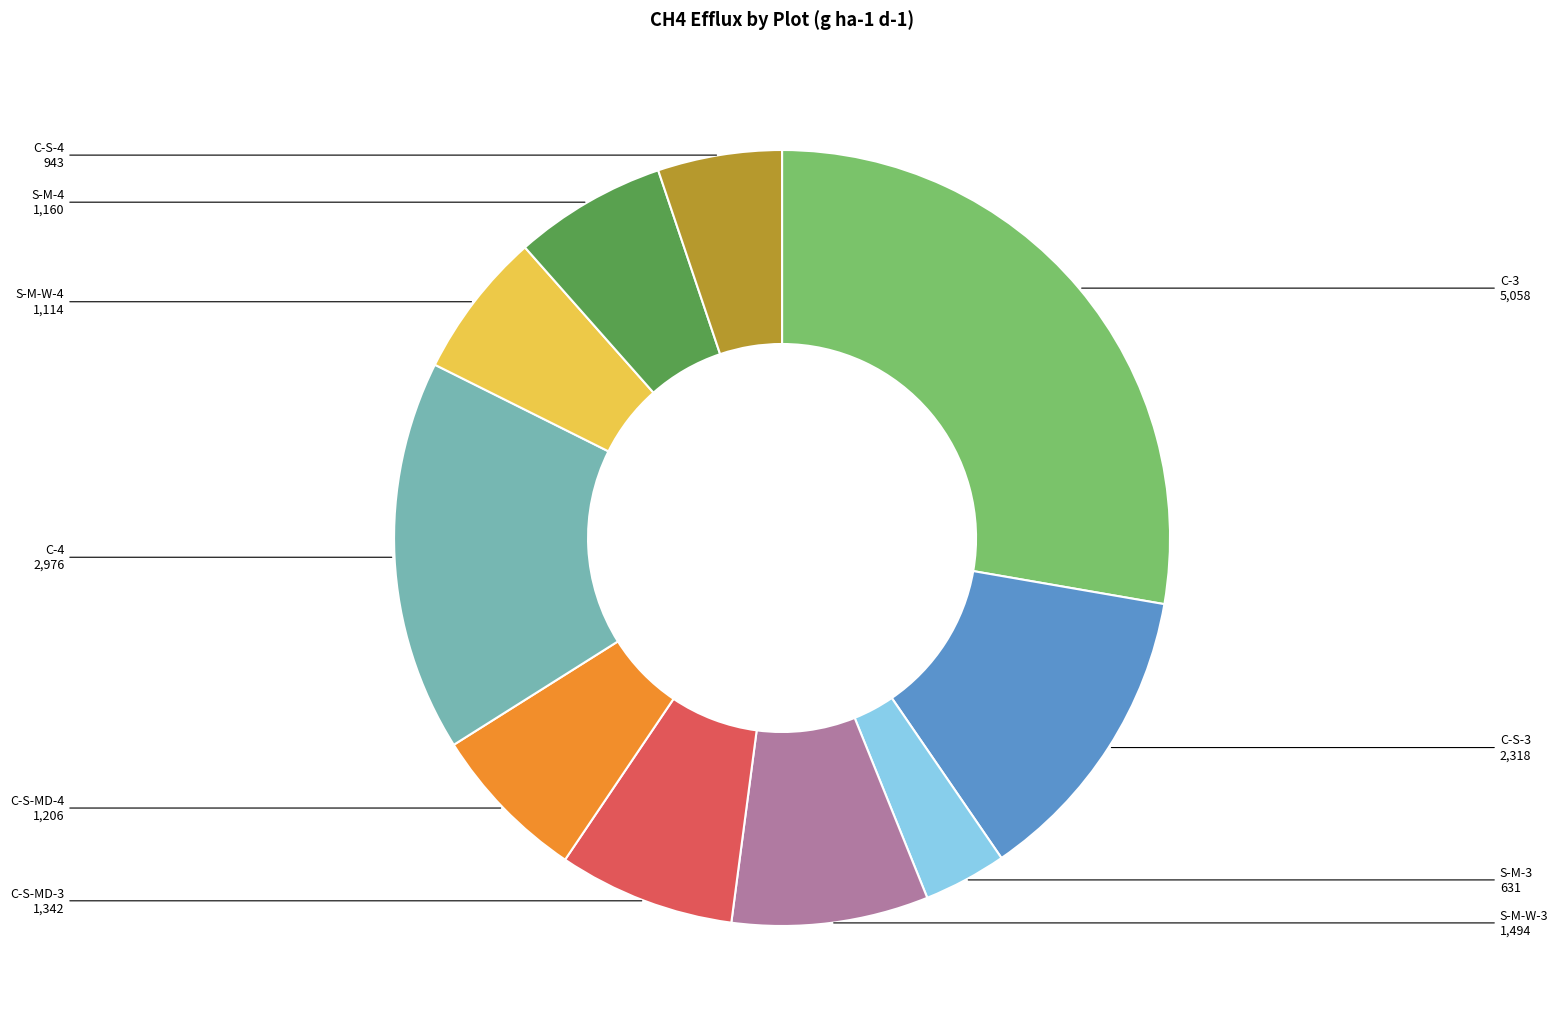

Between S-M-W-4 and C-3, which is larger?

C-3